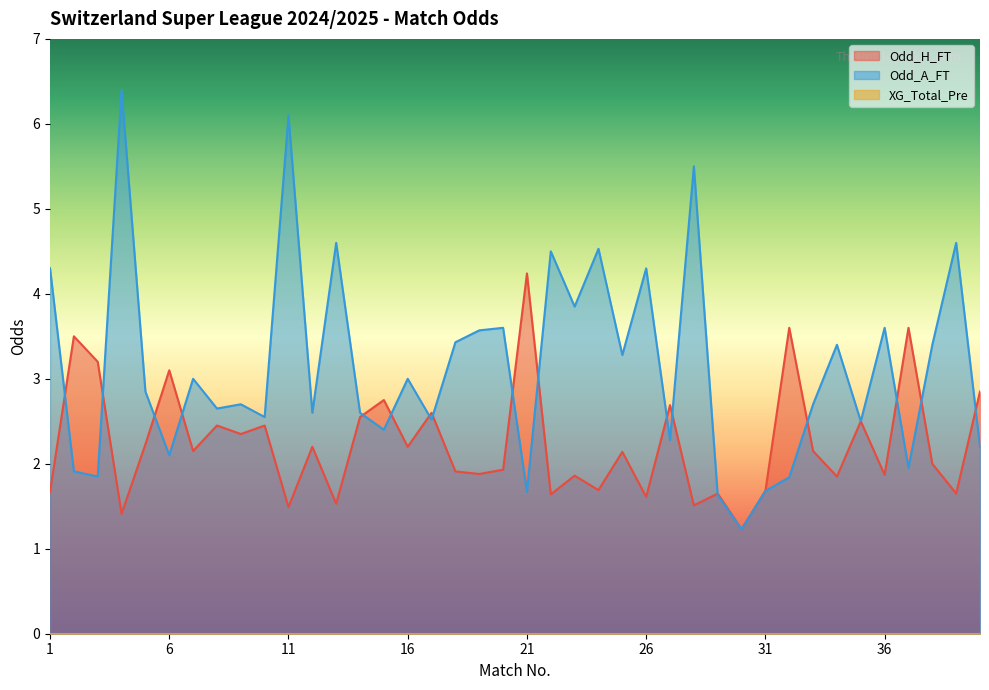

Is it true that Odd_A_FT equals 5.5 at 28?

True